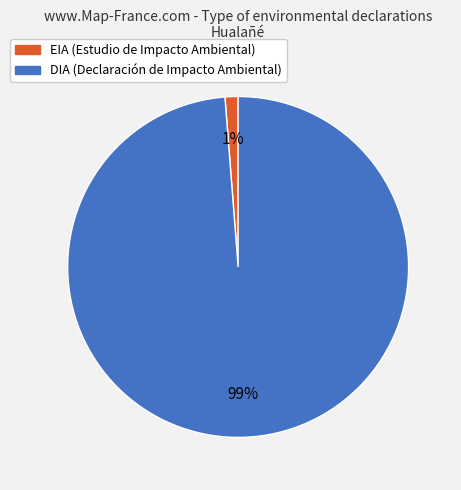

Do DIA and EIA together represent more than half of the pie?

Yes